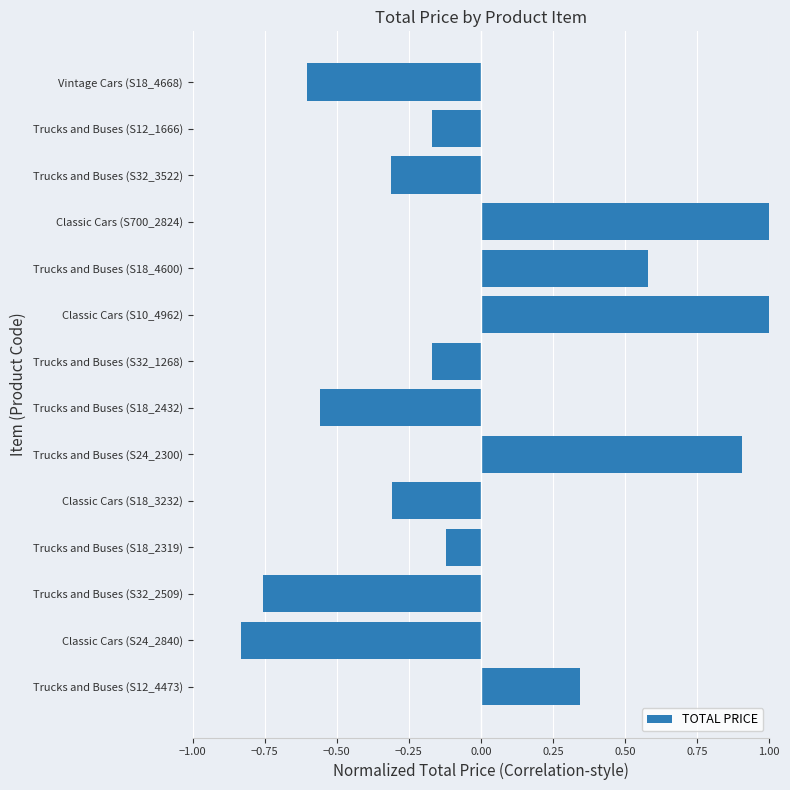

Which has a higher value, Classic Cars (S10_4962) or Trucks and Buses (S32_3522)?

Classic Cars (S10_4962)